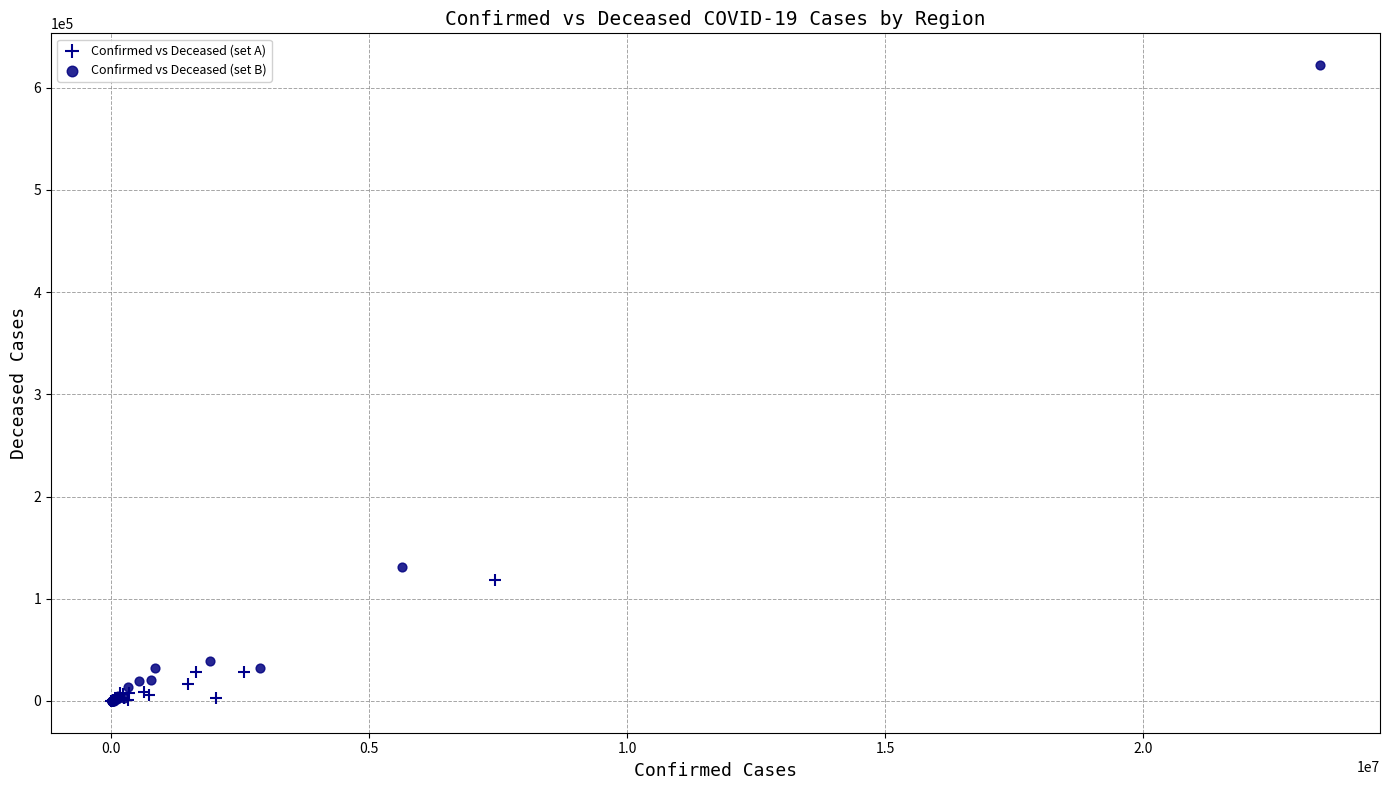

Which series contains the highest Y value?

Confirmed vs Deceased (set B)